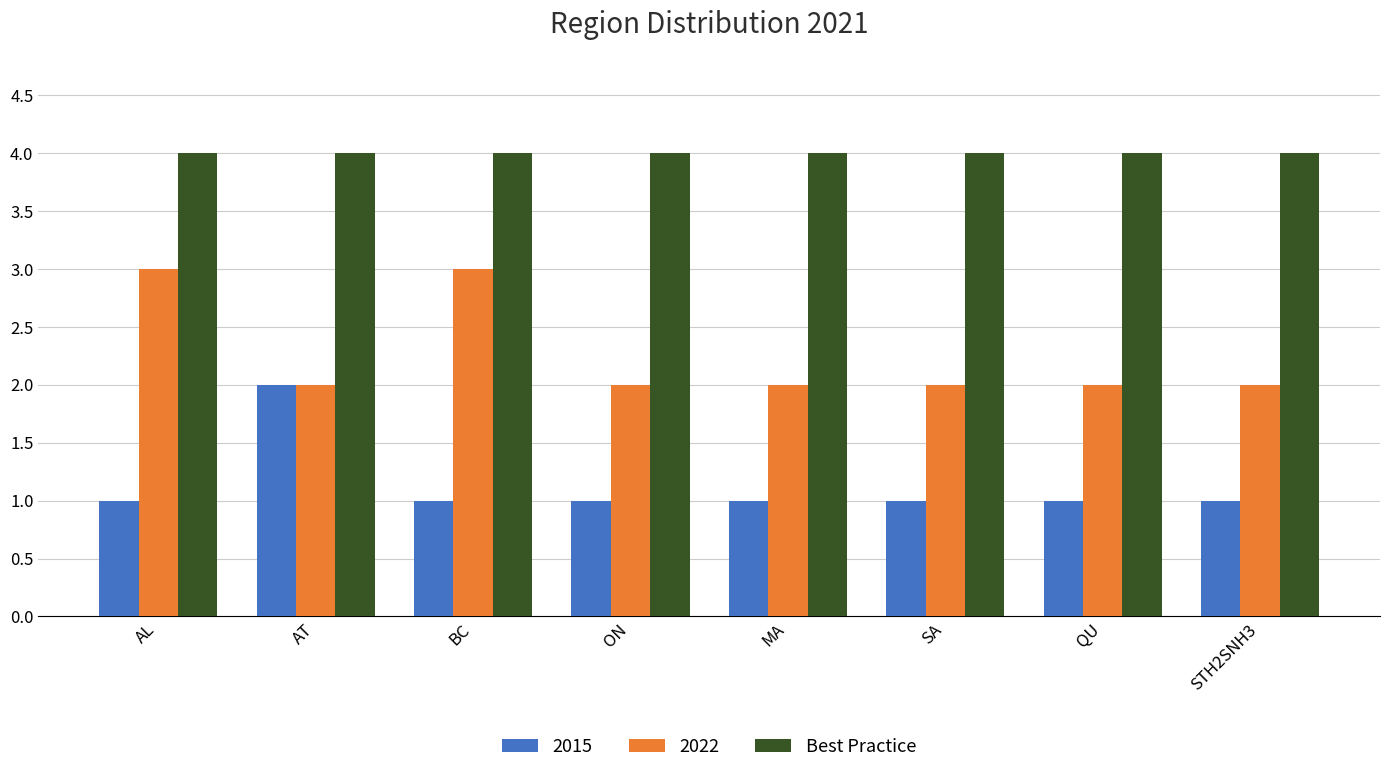

What is the difference between the maximum and minimum values in the 2015 series?

1